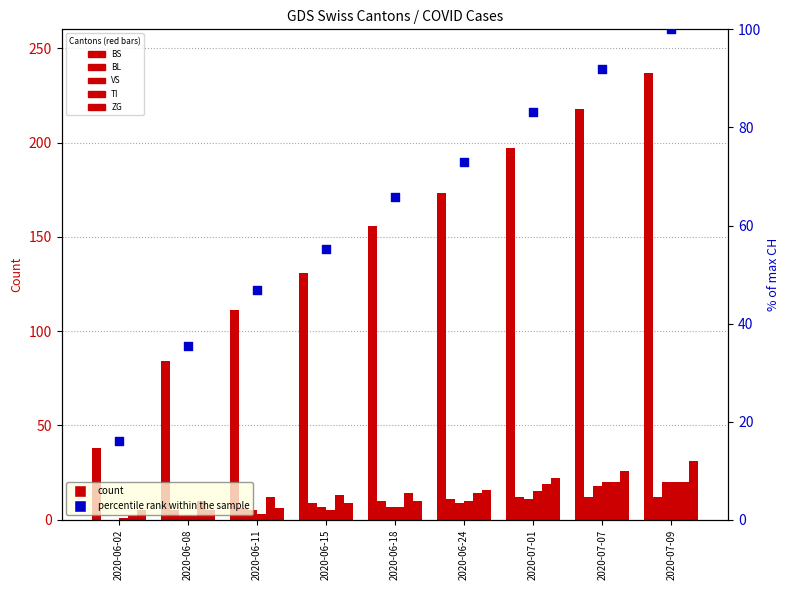

Which series reaches the minimum Y coordinate?

BS